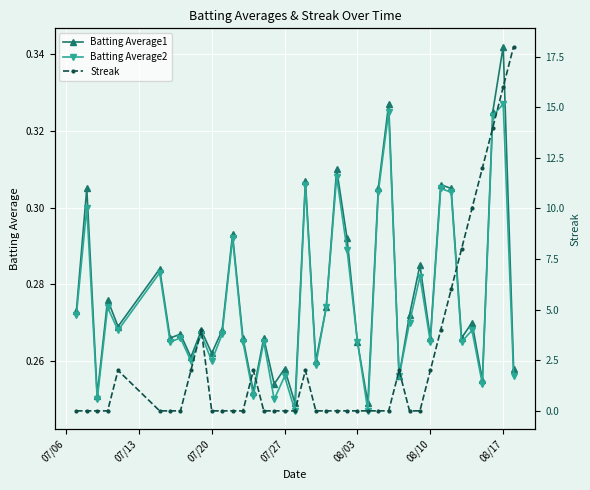

At which label does Batting Average1 reach its peak?

08/17